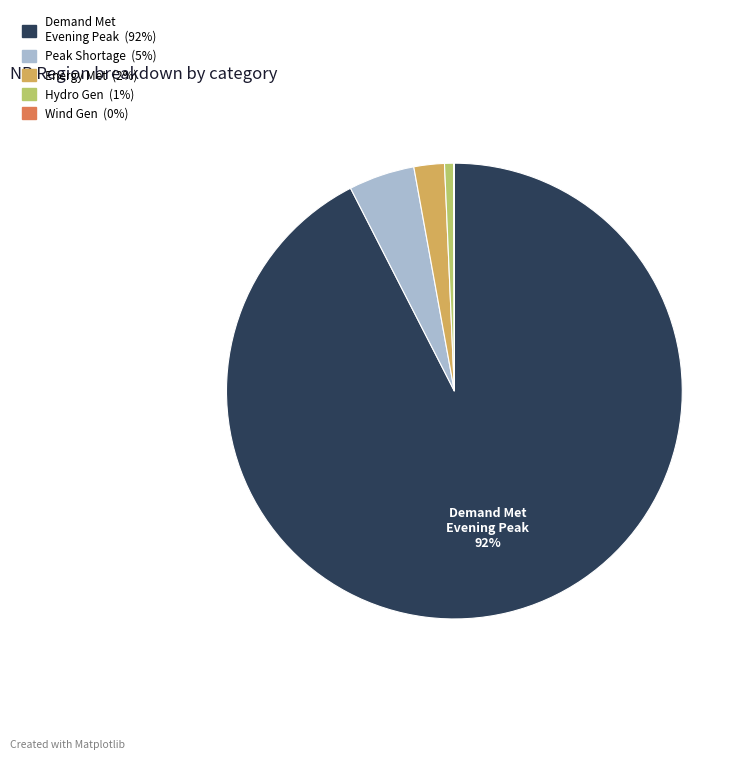

Does any single category account for the majority?

Yes